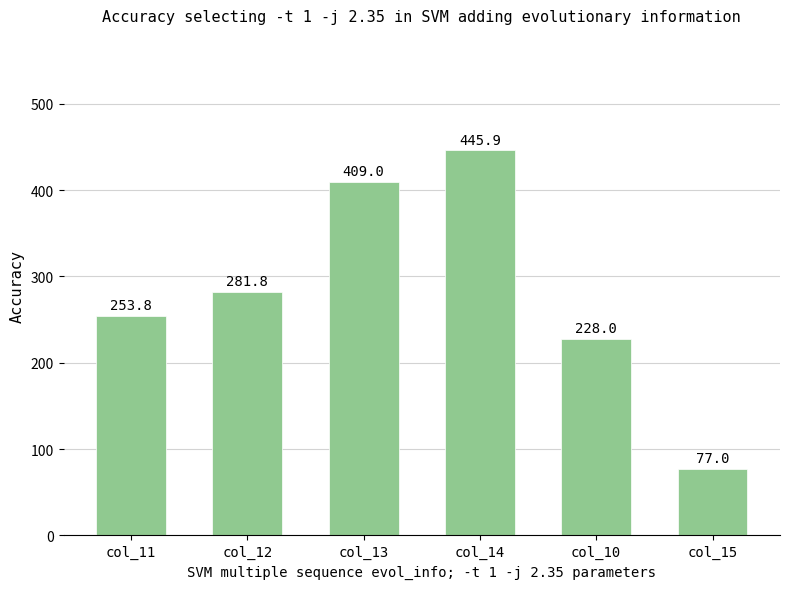

What is the label of the 5th bar from the right?

col_12